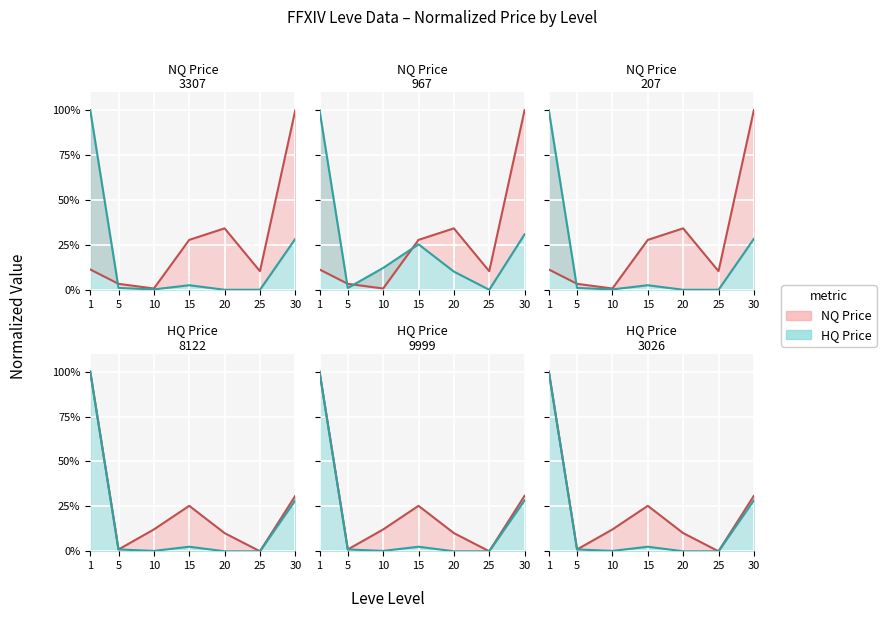

How many positive values does the currentAveragePriceHQ series have?

5